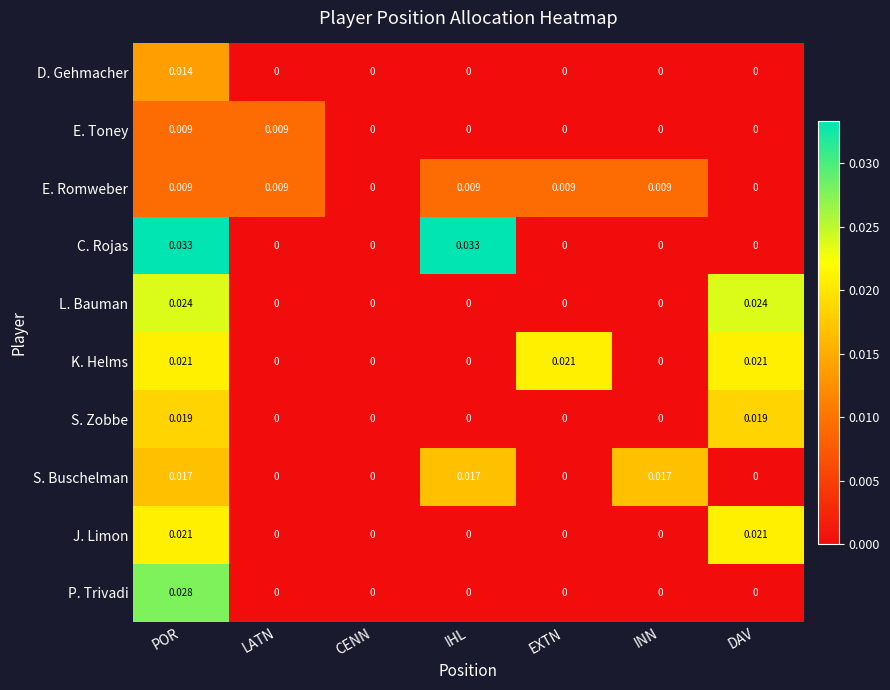

At which category is the sum across all series the highest?

POR